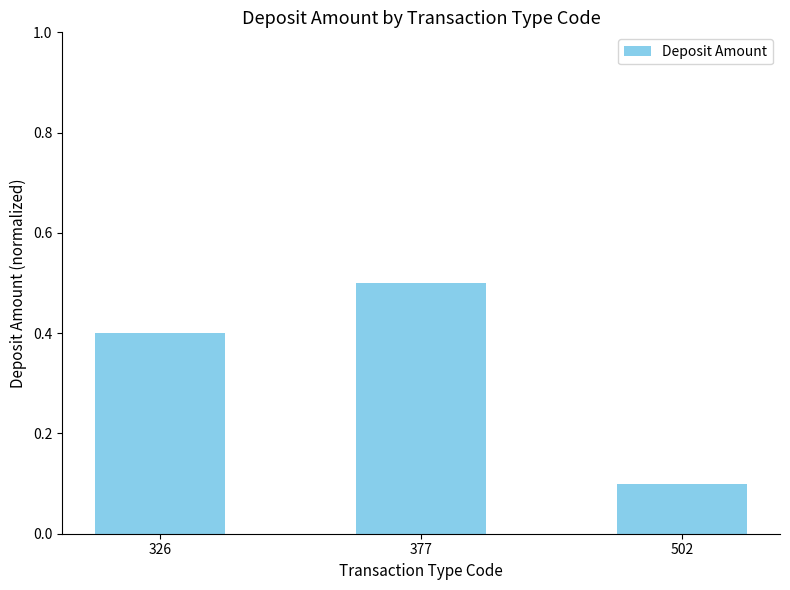

Rank the categories by value from lowest to highest.

502, 326, 377